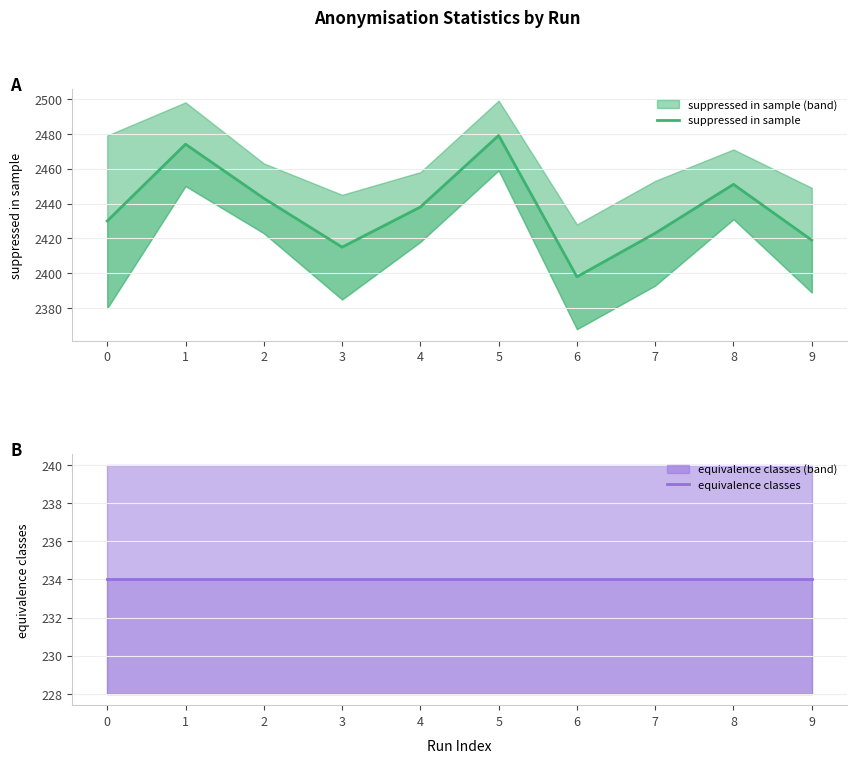

What is the difference between the maximum and minimum values in the suppressed in sample series?

81